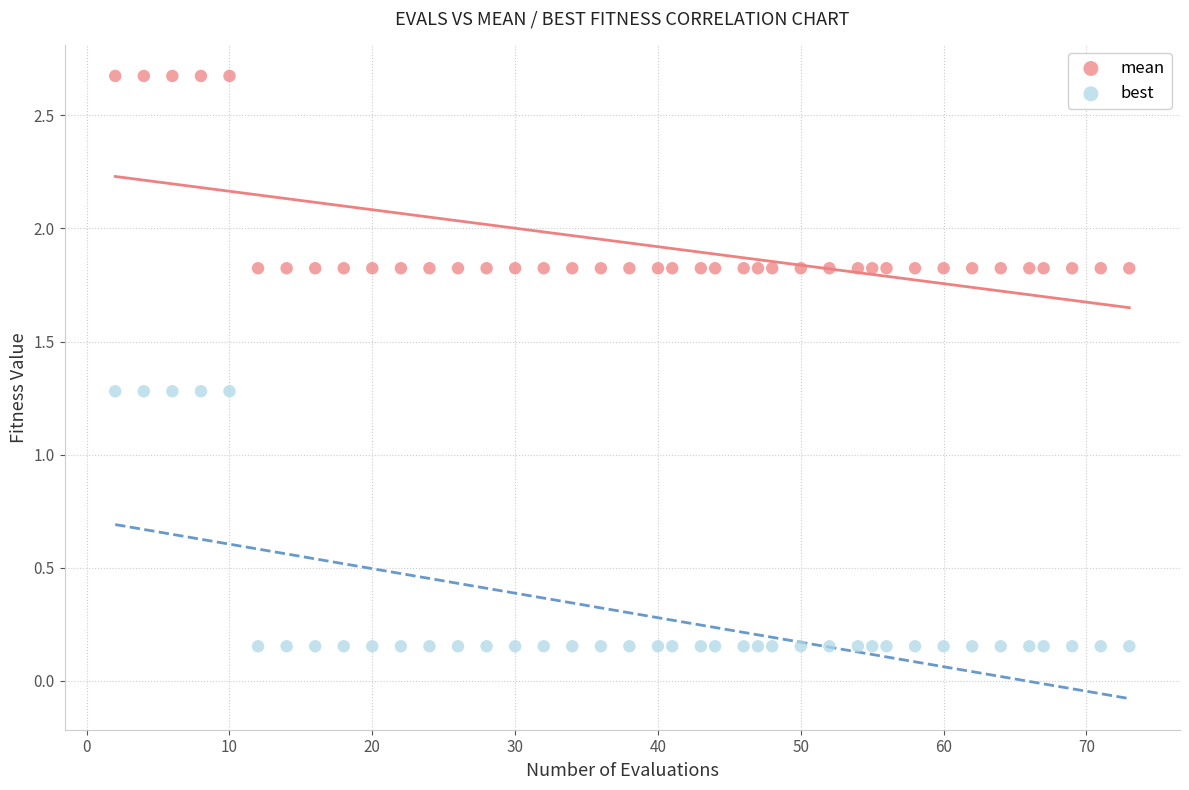

Across all data points, what is the range of X values (max minus min)?

71.0